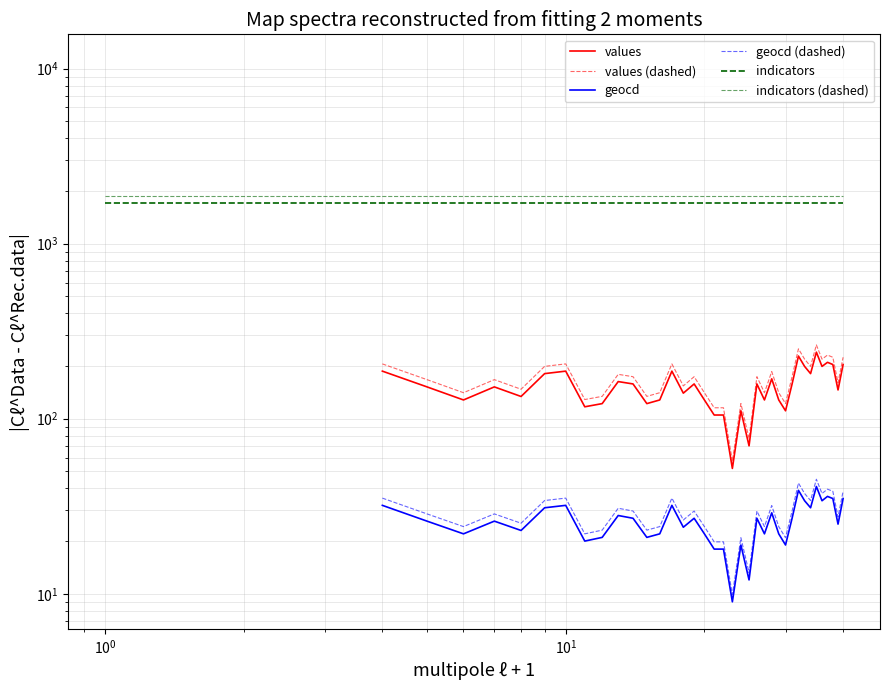

How many data points in values are above 146?

21